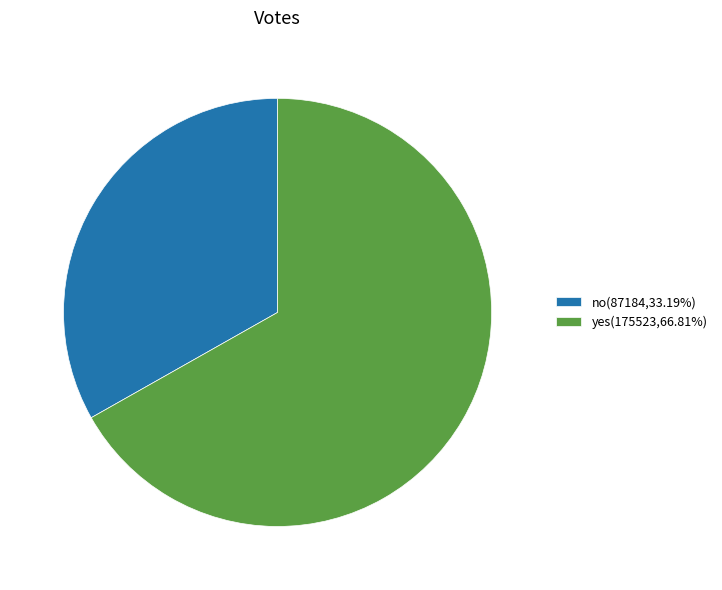

Is the sum of no(87184,33.19%) and yes(175523,66.81%) greater than half?

Yes